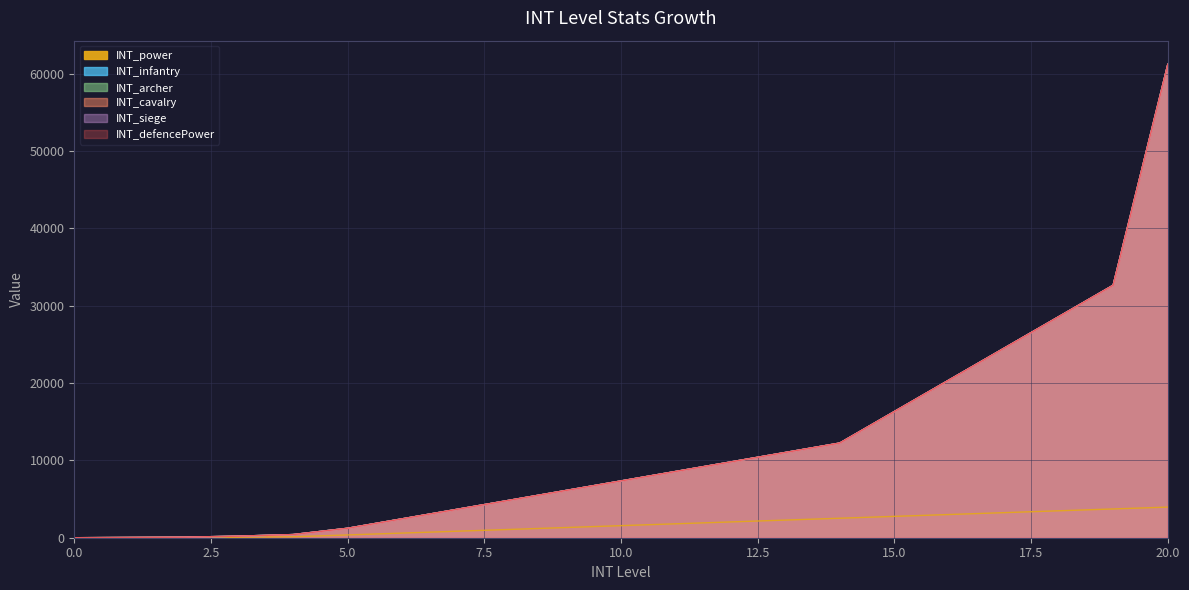

What is the total value across all series at 5?

6480